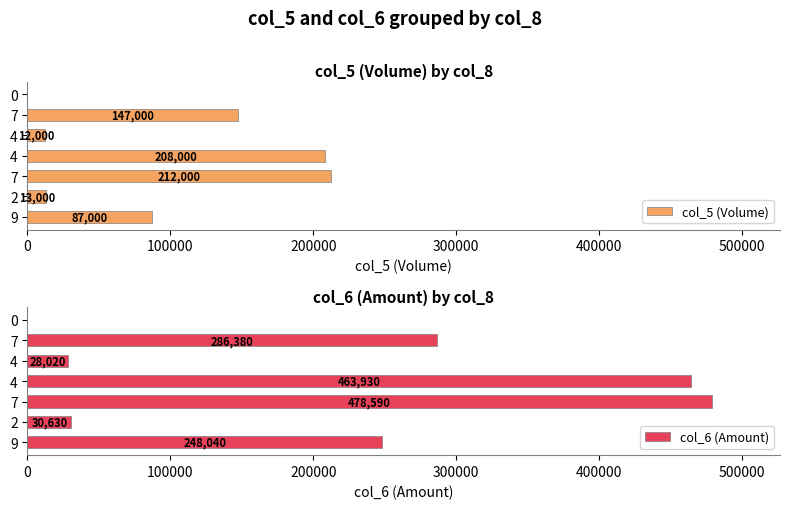

Which series has the widest spread of values?

col_6 (Amount)